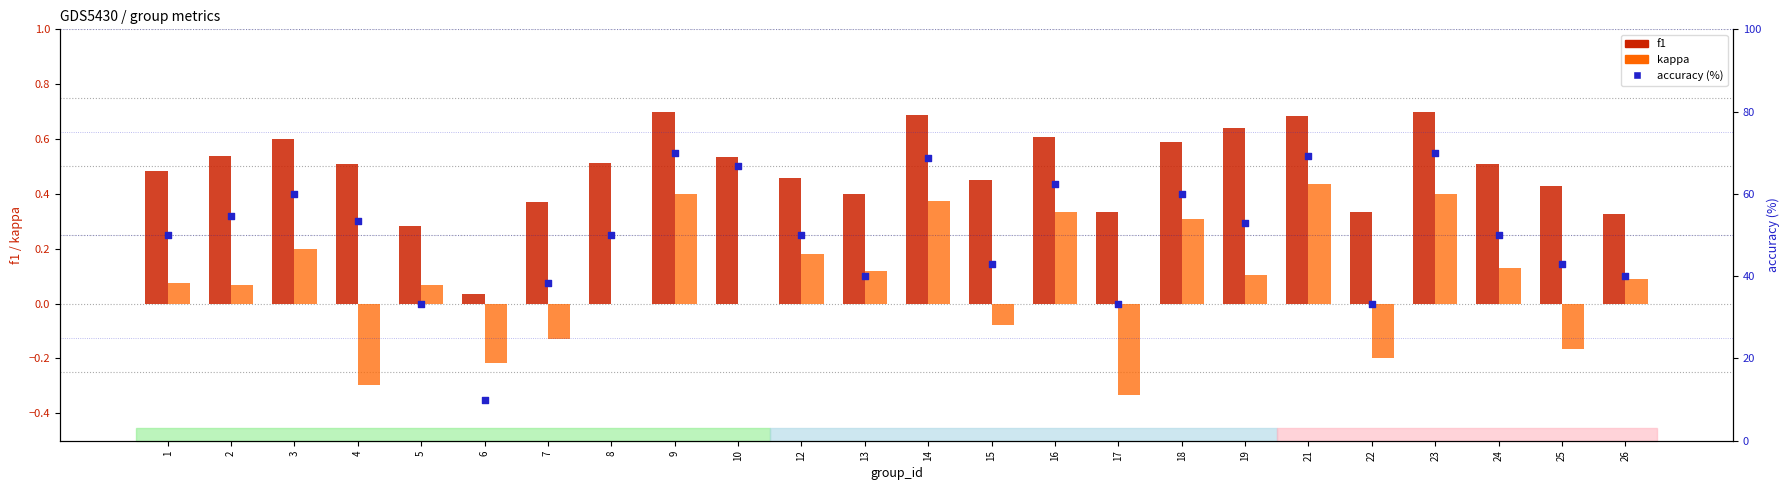

At which category is the sum across all series the highest?

9